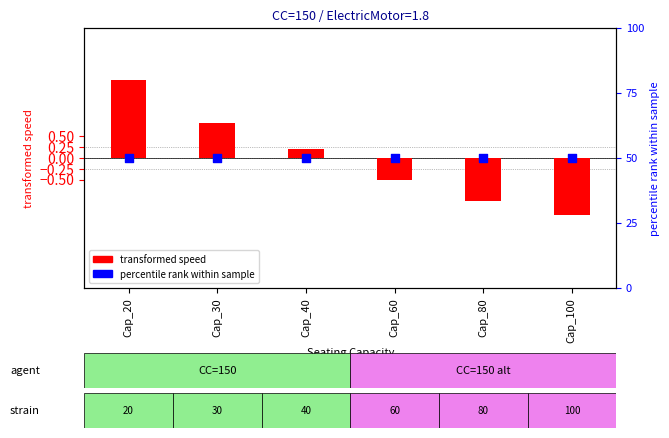

What are all the series names shown in the legend?

transformed speed, percentile rank within sample